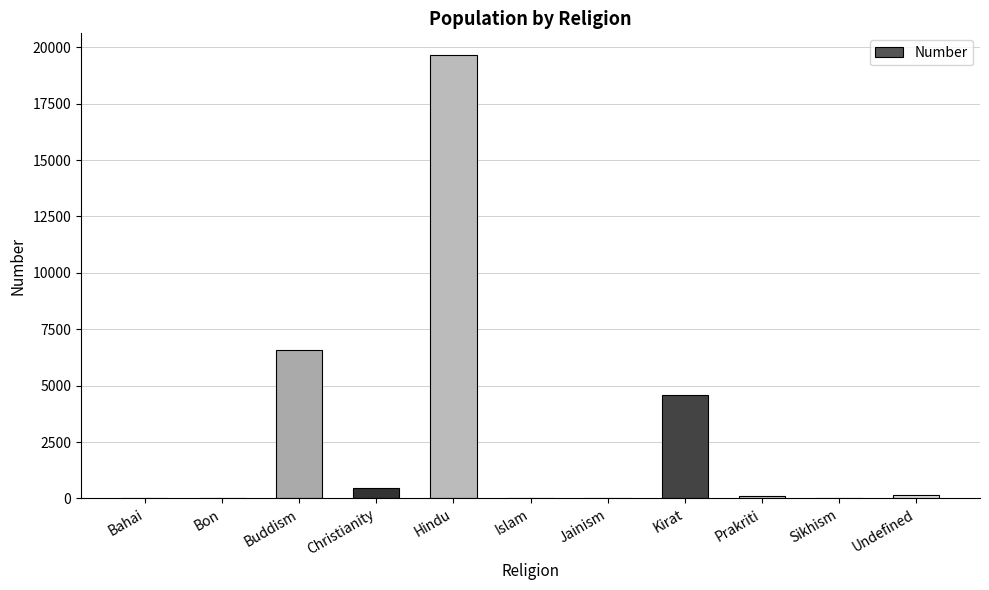

What is the sum of all values?

31534